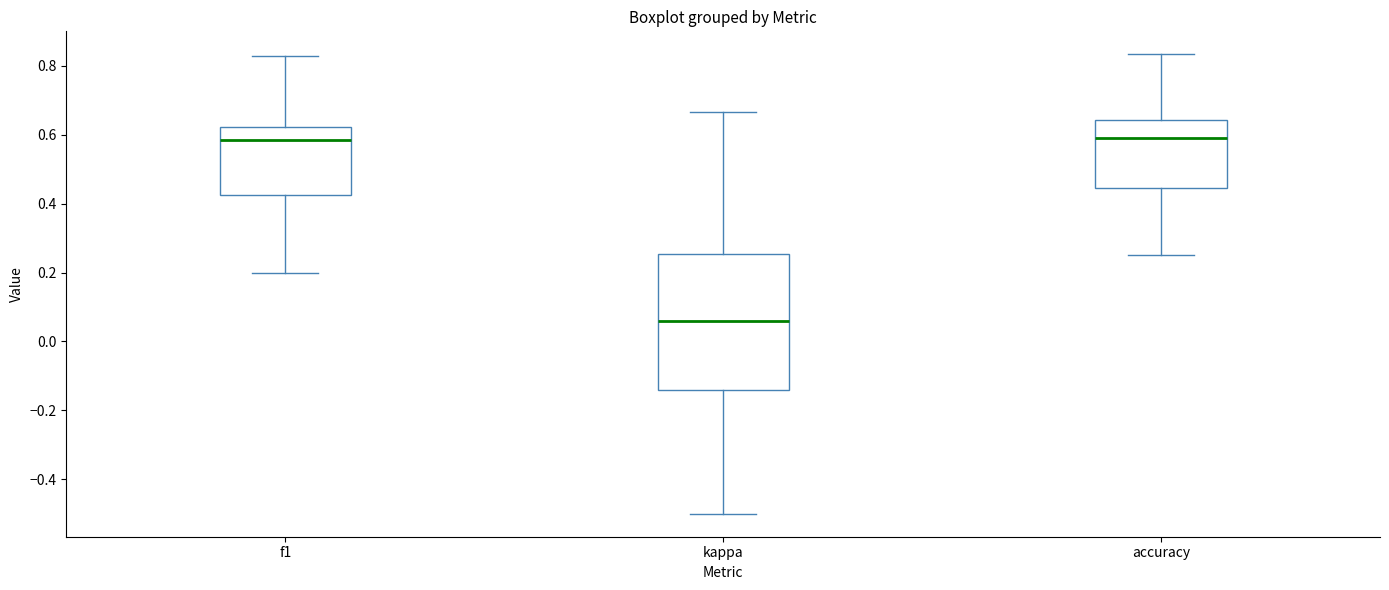

Reading left to right, read every box against the y-axis: the position of its median line, the range the box covers, and the ends of its whiskers. The values are not printed on the chart, so give them approximately, as read against the axis.

f1: median 0.58, box 0.42 to 0.62, whiskers 0.20 to 0.82
kappa: median 0.06, box -0.14 to 0.26, whiskers -0.50 to 0.66
accuracy: median 0.60, box 0.44 to 0.64, whiskers 0.26 to 0.84